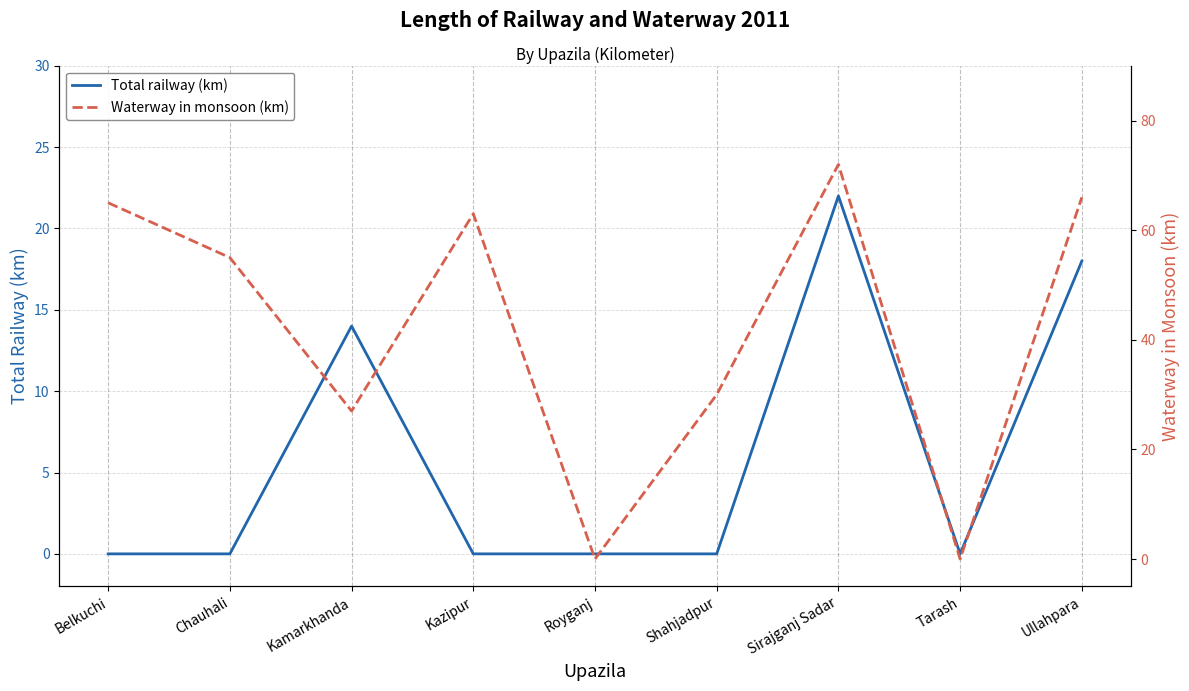

Which label corresponds to the smallest value in the chart?

Belkuchi